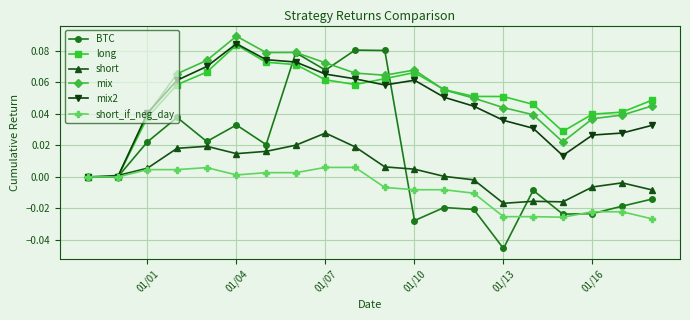

True or false: short has more than 0 points higher than both neighbors.

True